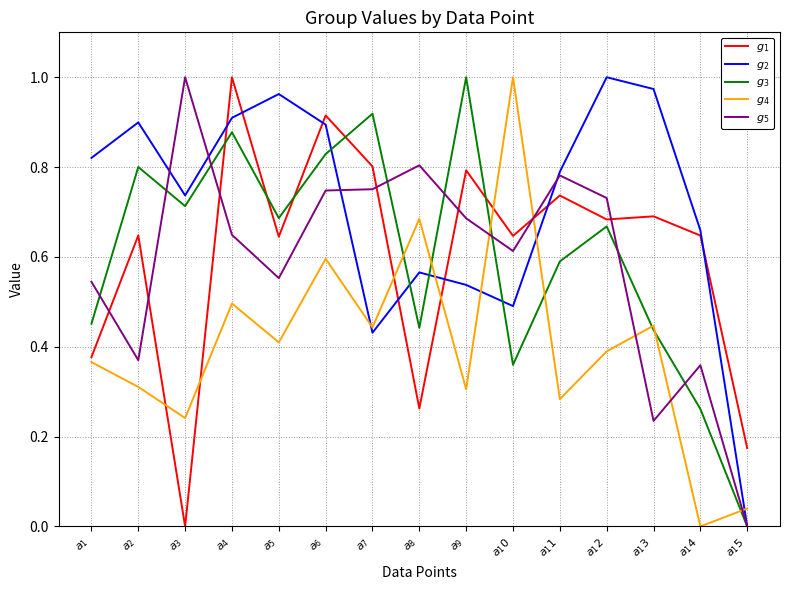

Does the chart have visible grid lines?

Yes